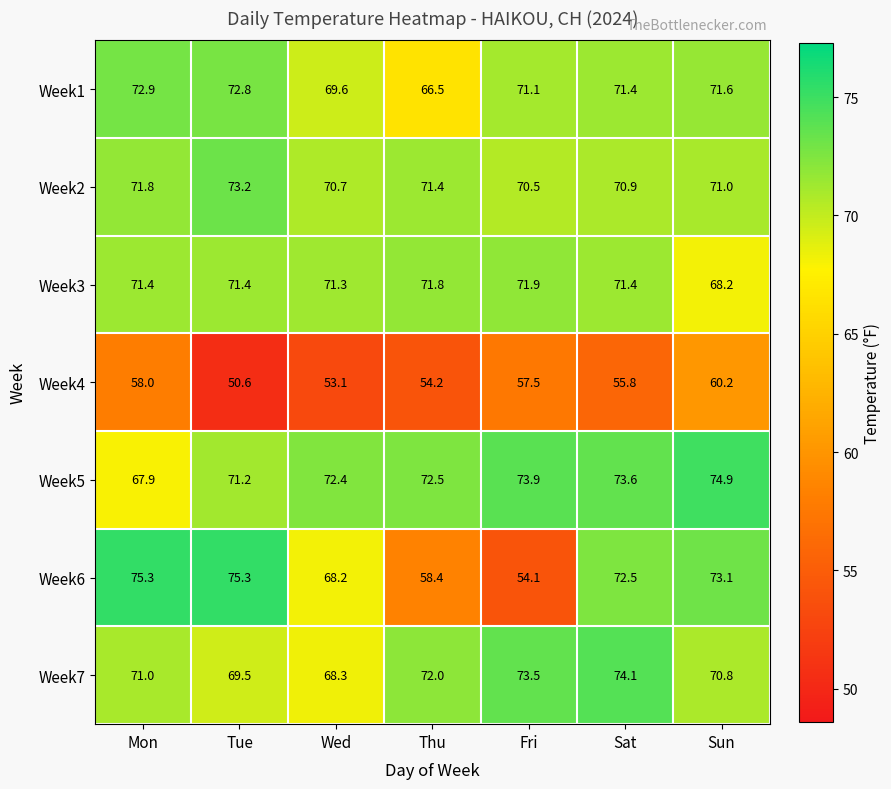

At which label is Week3 closest to 70?

Wed